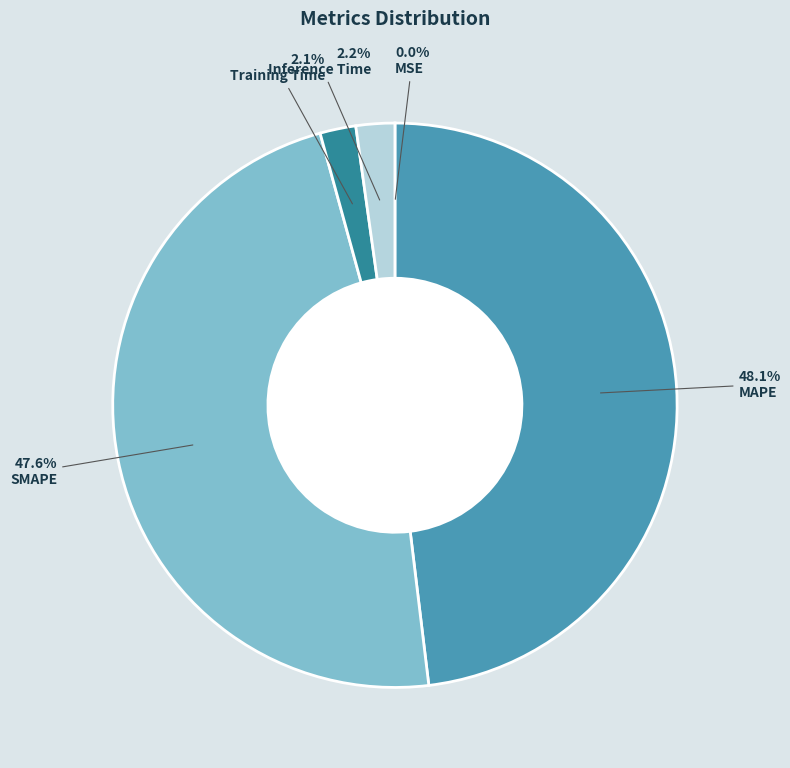

How much of the chart is everything except SMAPE?

52.4%